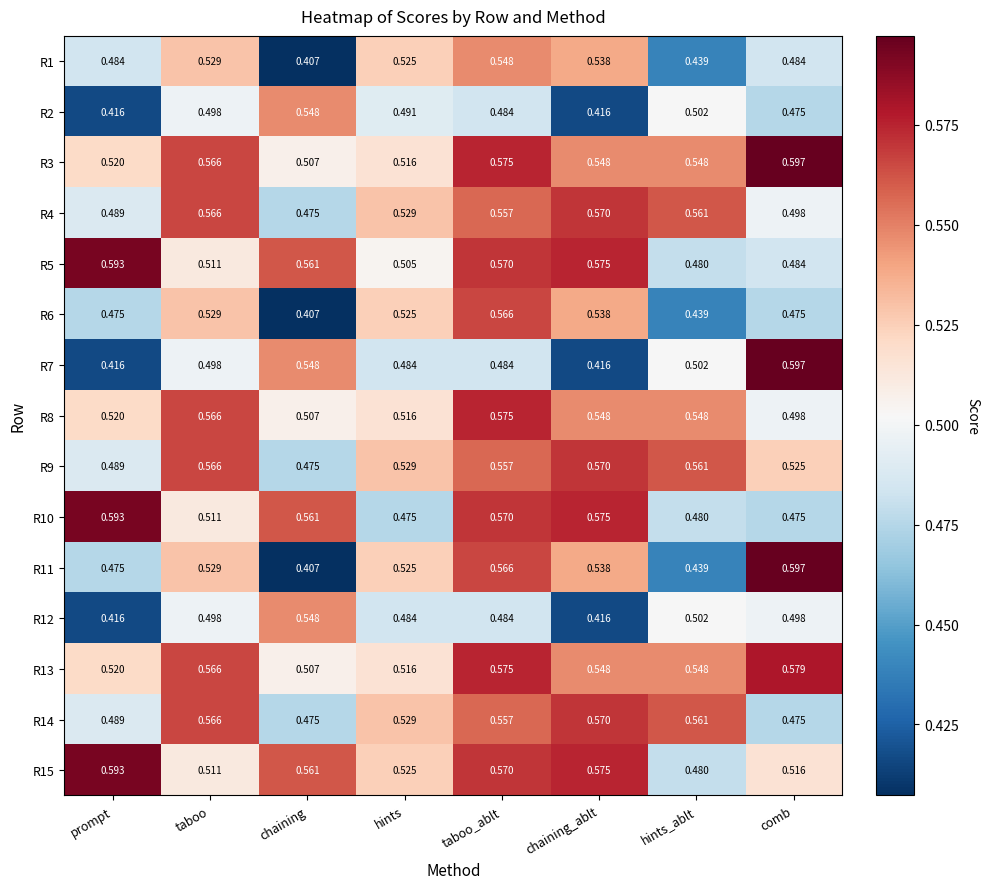

At which category is the sum across all series the highest?

taboo_ablt